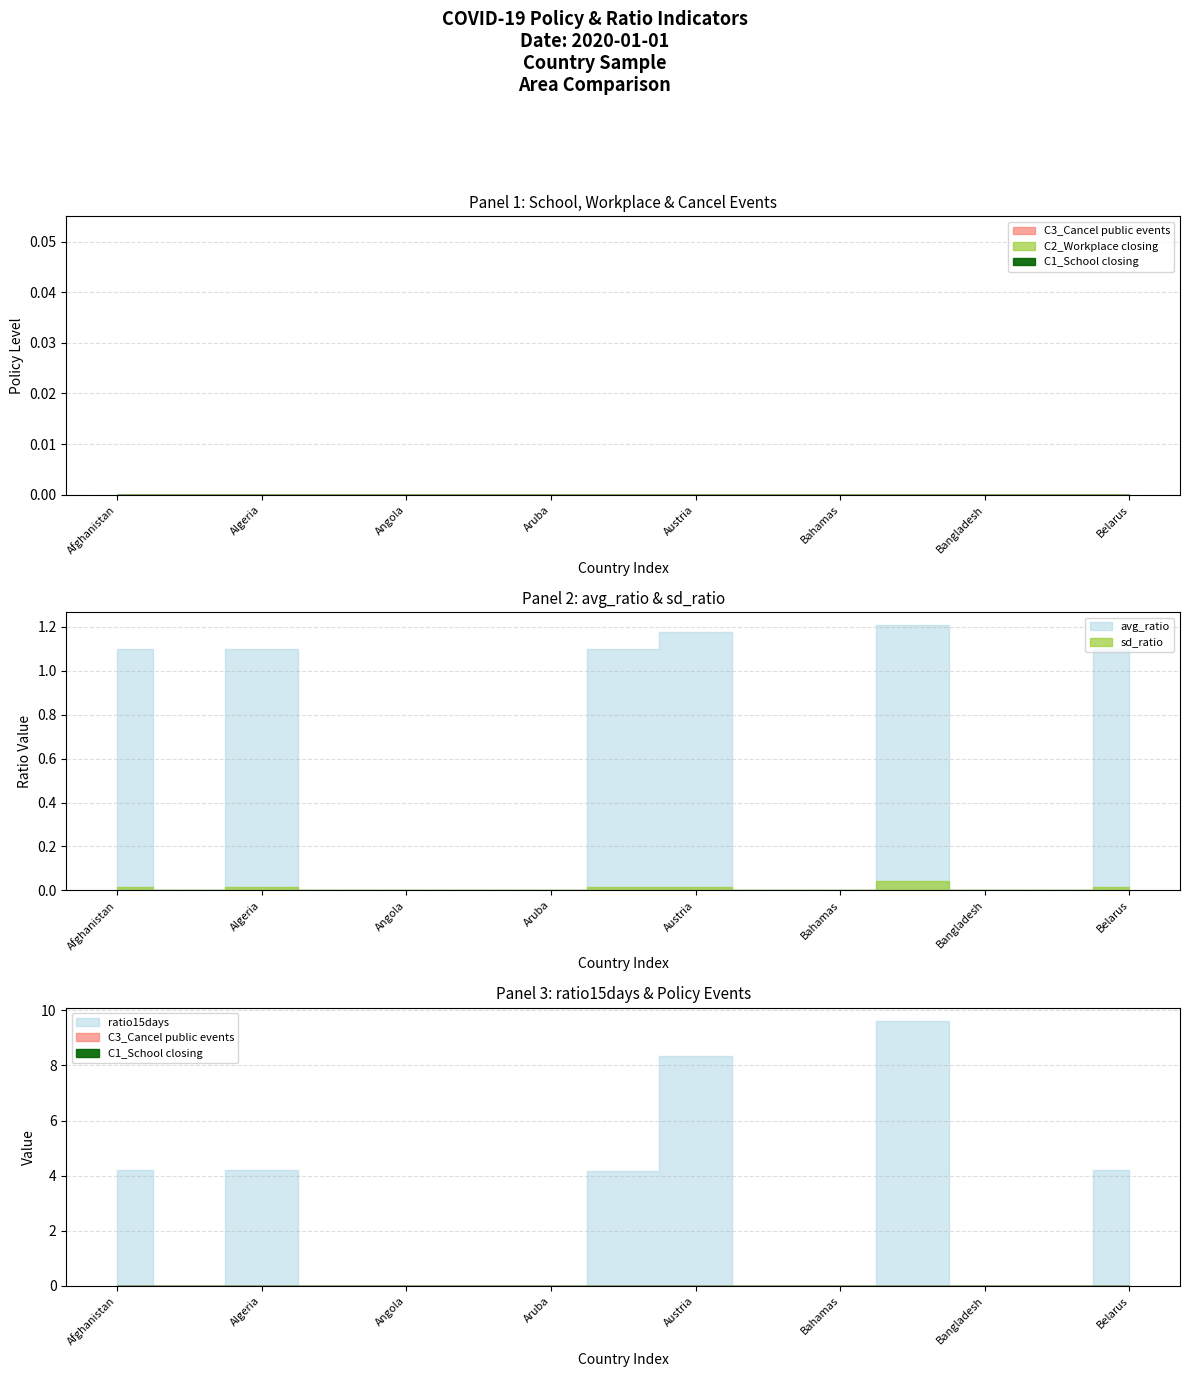

Reading left to right, what are all the values shown in this chart?

C1_School closing: 0.0	0.0	0.0	0.0	0.0	0.0	0.0	0.0	0.0	0.0	0.0	0.0	0.0	0.0	0.0
C2_Workplace closing: 0.0	0.0	0.0	0.0	0.0	0.0	0.0	0.0	0.0	0.0	0.0	0.0	0.0	0.0	0.0
C3_Cancel public events: 0.0	0.0	0.0	0.0	0.0	0.0	0.0	0.0	0.0	0.0	0.0	0.0	0.0	0.0	0.0
avg_ratio: 1.1	0.0	1.1	0.0	0.0	0.0	0.0	1.1	1.2	0.0	0.0	1.2	0.0	0.0	1.1
sd_ratio: 0.0	0.0	0.0	0.0	0.0	0.0	0.0	0.0	0.0	0.0	0.0	0.0	0.0	0.0	0.0
ratio15days: 4.2	0.0	4.2	0.0	0.0	0.0	0.0	4.2	8.3	0.0	0.0	9.6	0.0	0.0	4.2